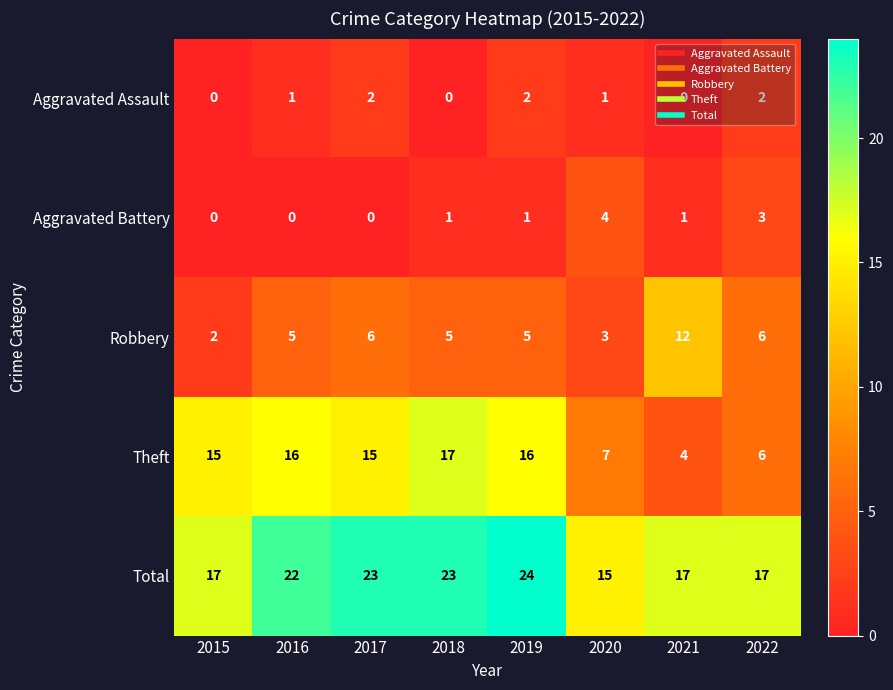

Which series has the largest total across all categories?

Total